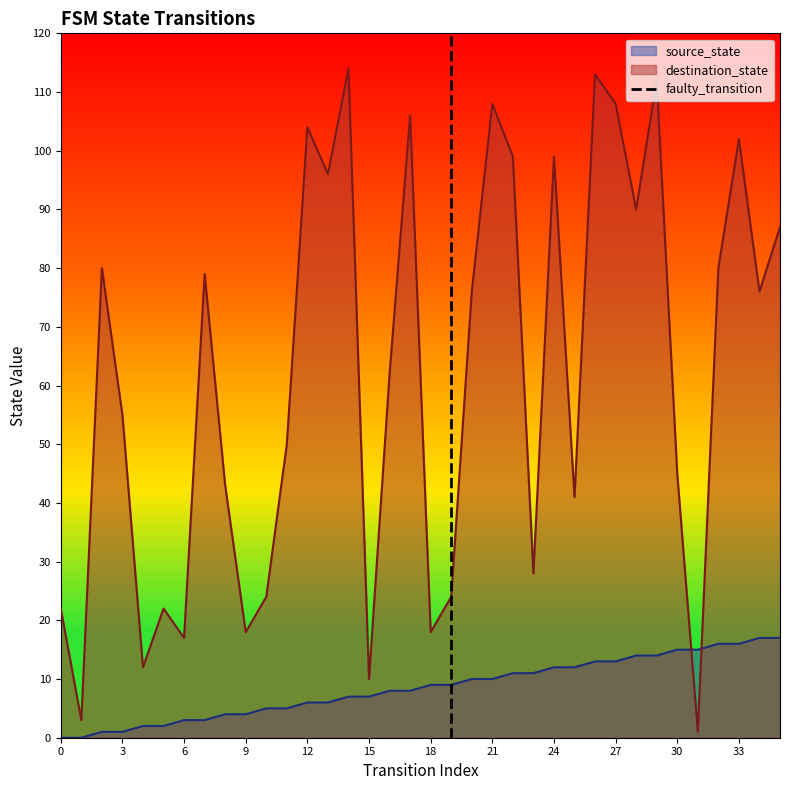

The destination_state series shows 102 at 33. True or false?

True